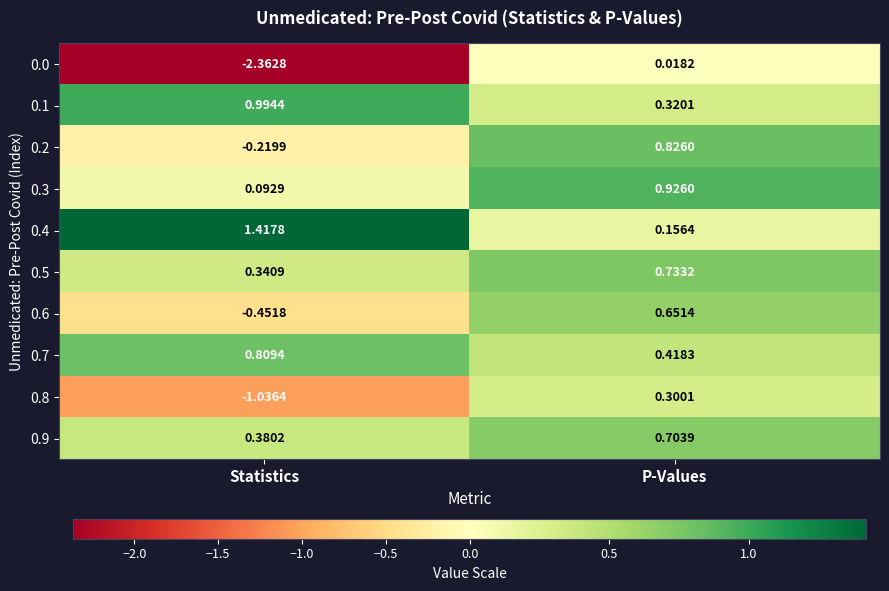

At which category is the sum across all series the highest?

P-Values